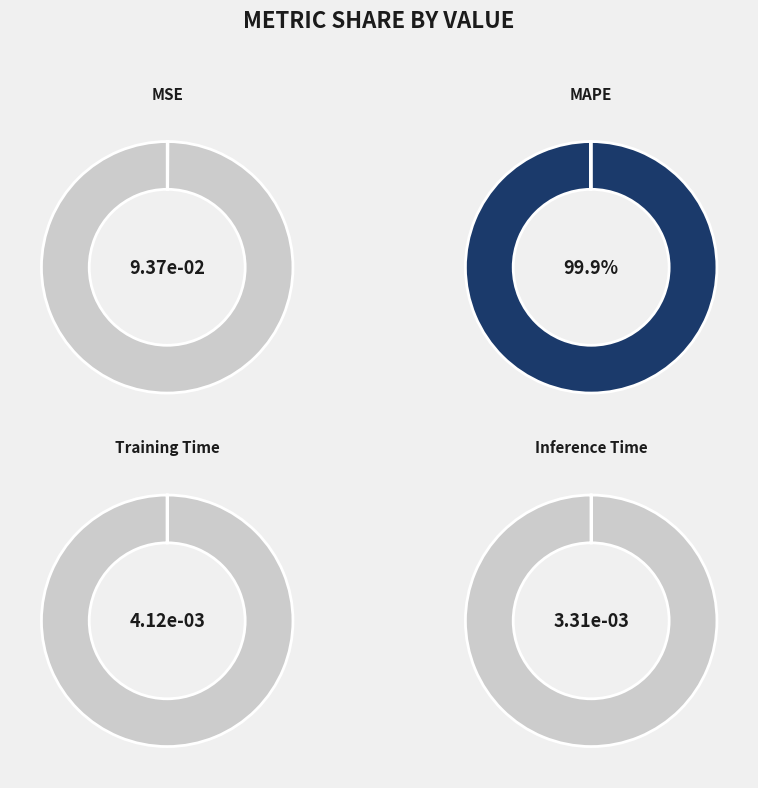

What percentage is the MAPE slice, to the nearest percent?

100%